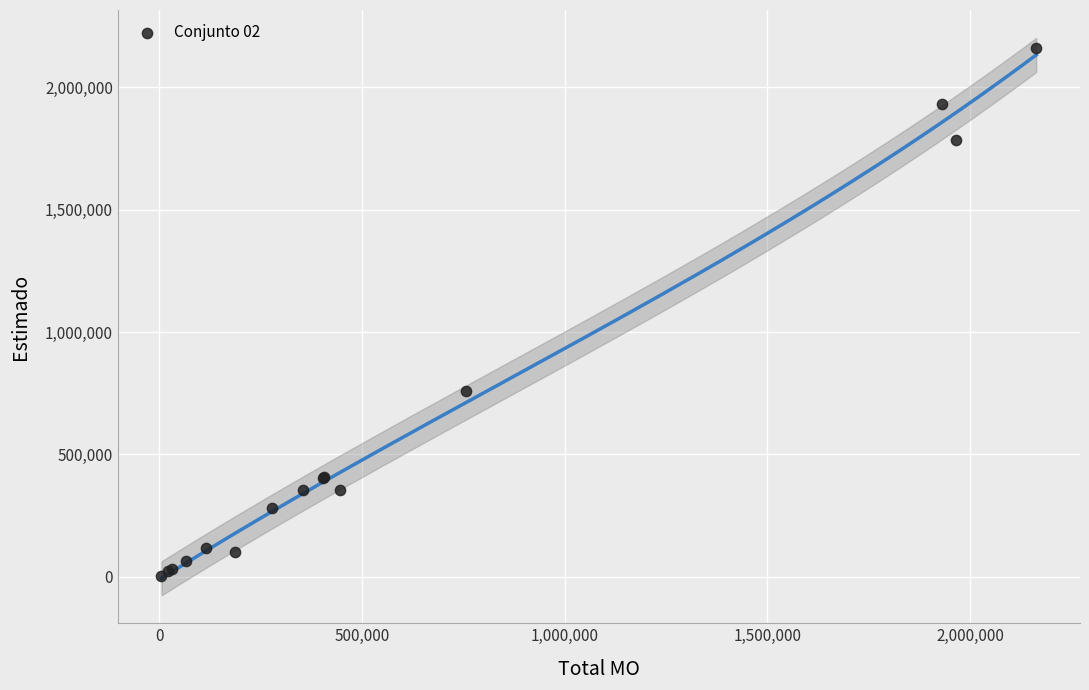

What Y value in the scatter plot is closest to 1083211?

757739.5